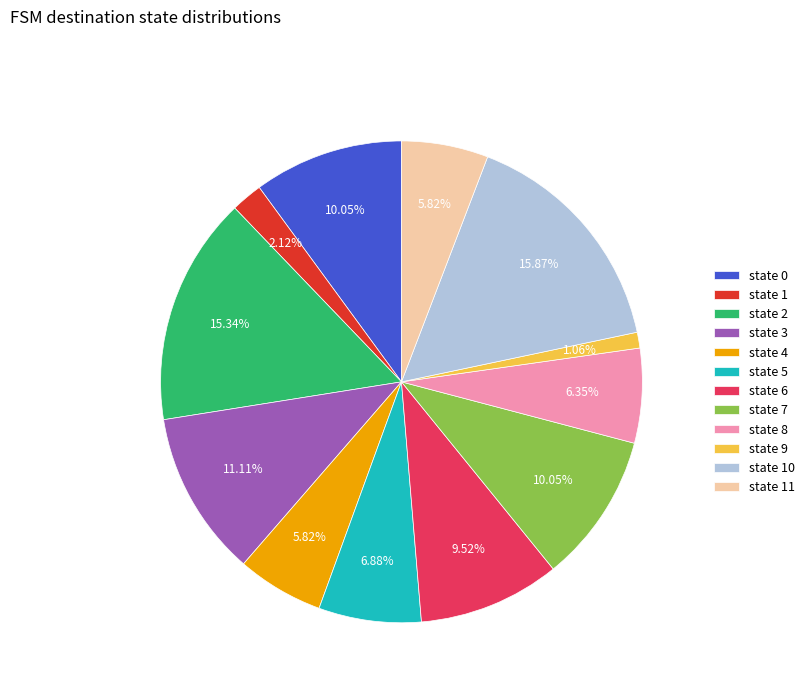

Count the number of slices in the pie.

12